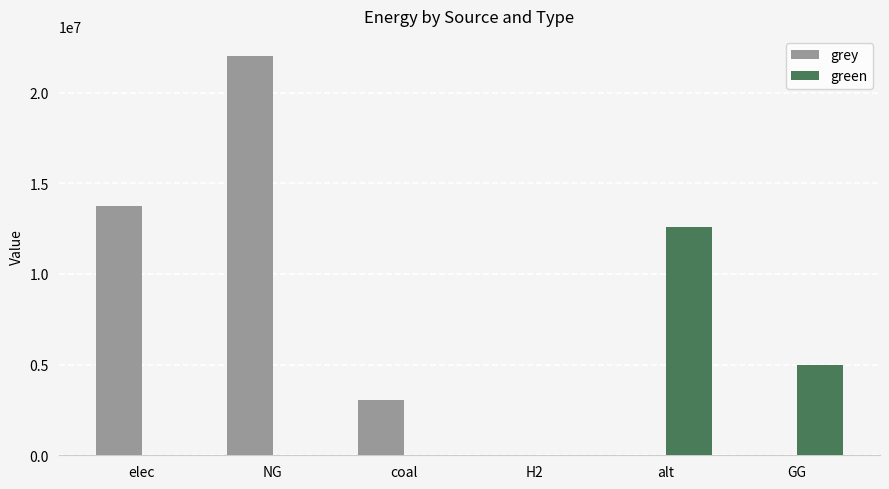

What is the total value across all series at GG?

5000000.0